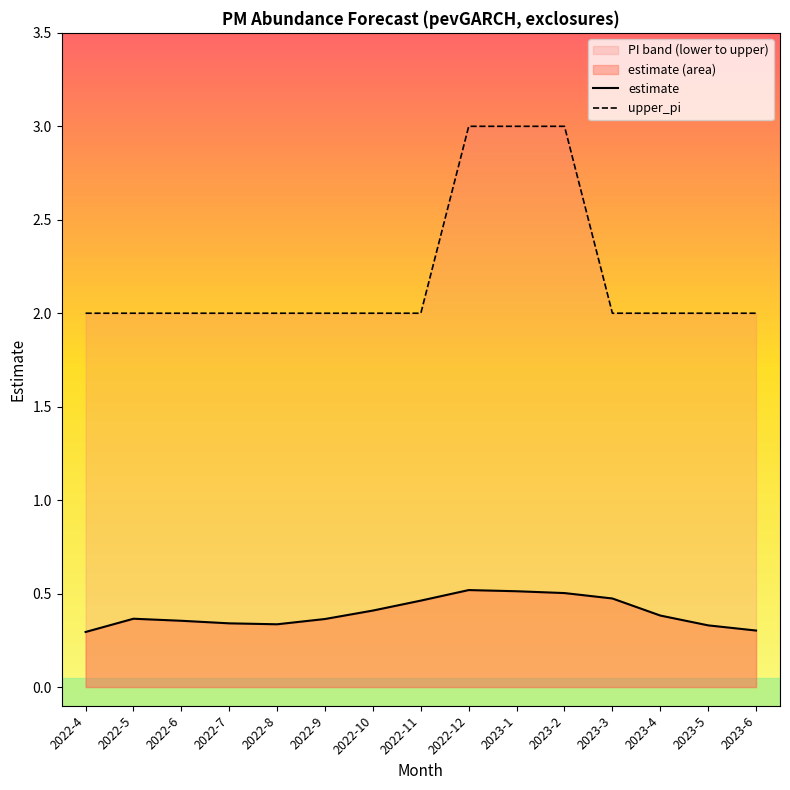

How many distinct data groups are displayed?

2